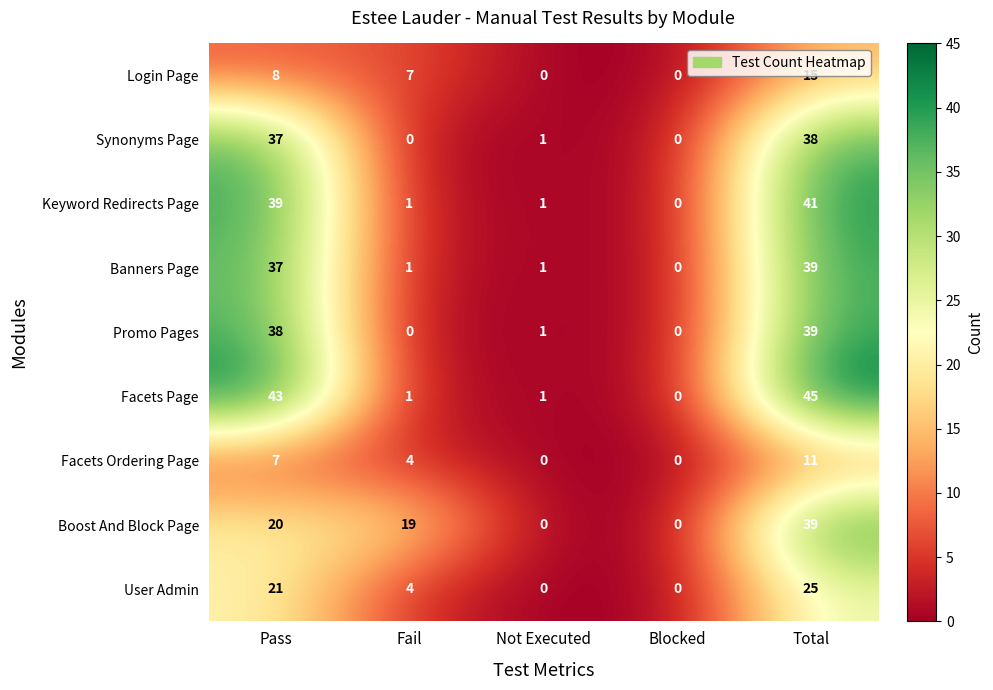

What is the greatest value displayed?

45